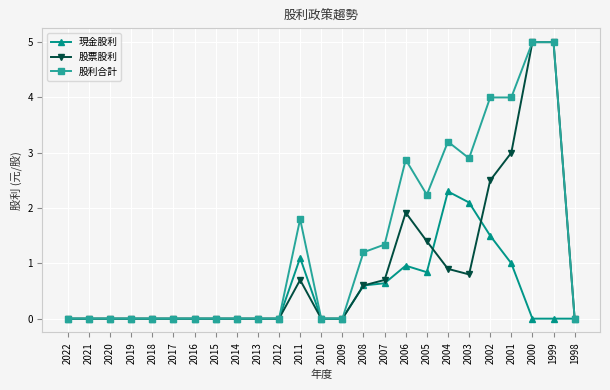

Rank the series at 2001 from lowest to highest value.

現金股利, 股票股利, 股利合計